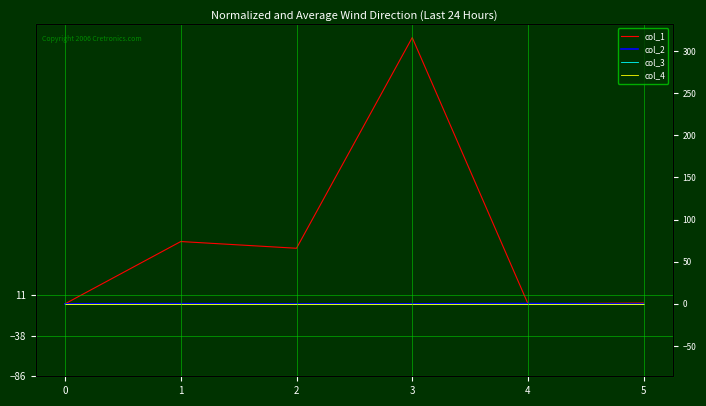

What is the total value across all series at 4?

0.3